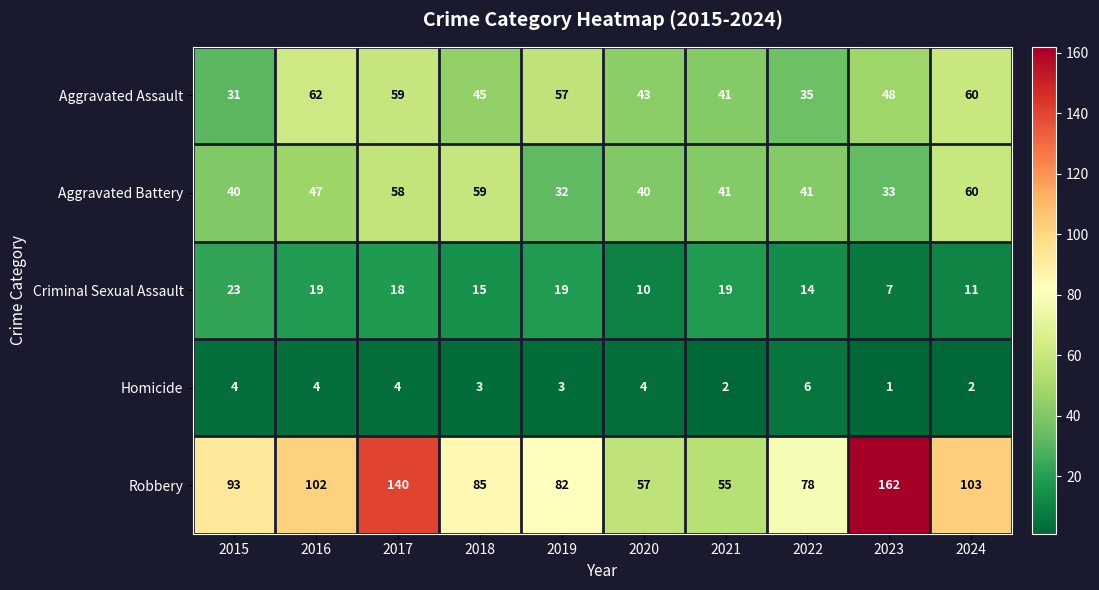

How many distinct data groups are displayed?

5